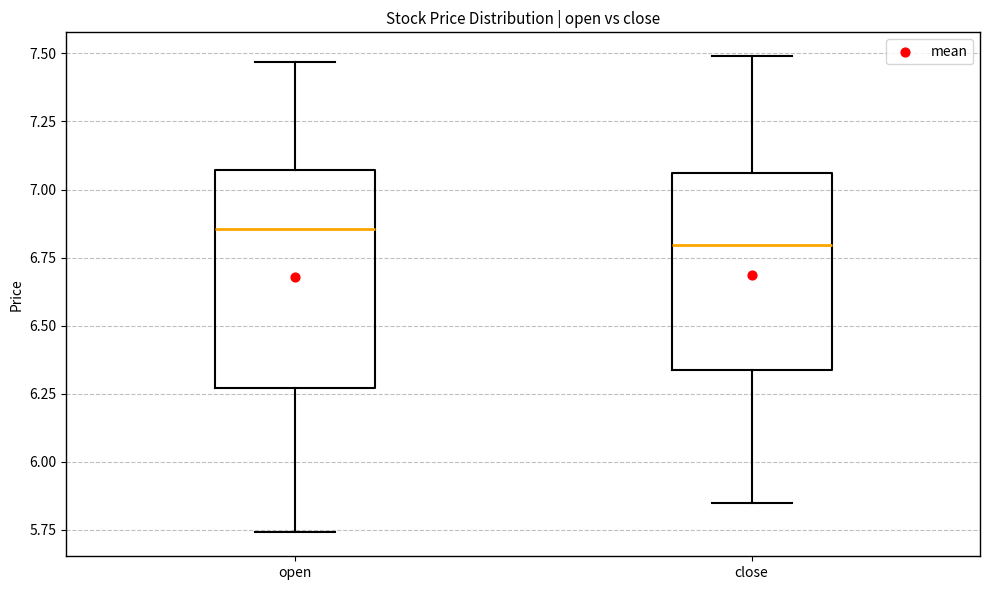

Comparing the boxes themselves (not the whiskers), which one is the tallest?

open